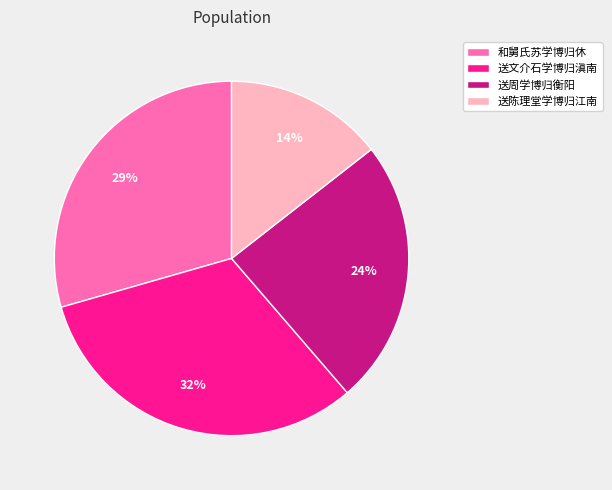

To the nearest percent, what is the combined percentage of 和舅氏苏学博归休 and 送周学博归衡阳?

54%